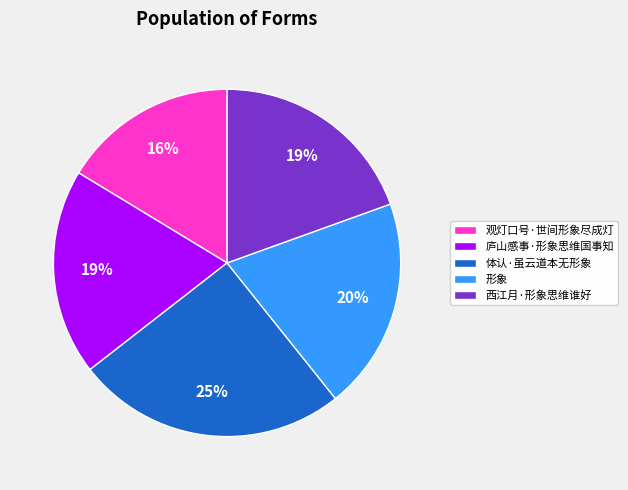

What is the largest slice in the pie chart?

体认·虽云道本无形象